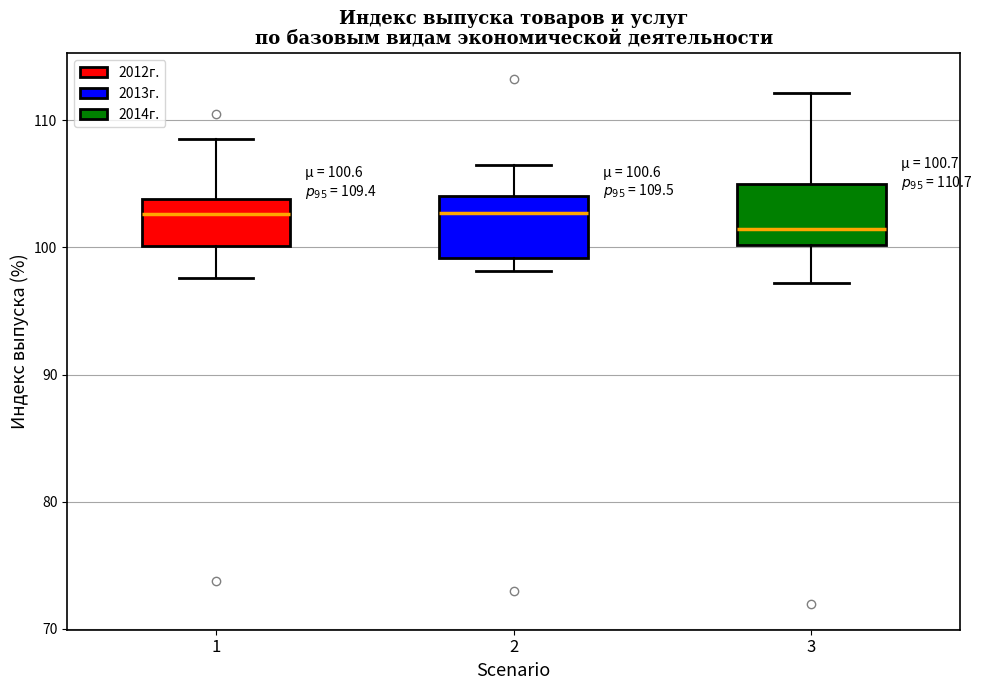

Which box has the lowest median line?

3